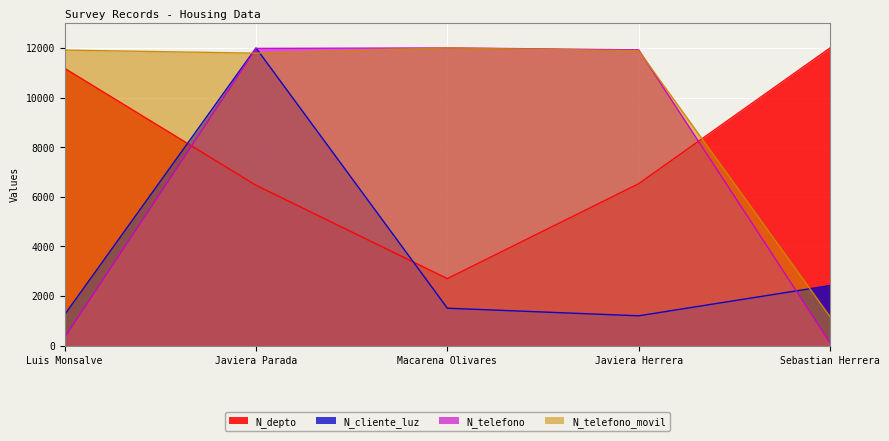

Which category has the highest value in the N_cliente_luz series?

Javiera Parada